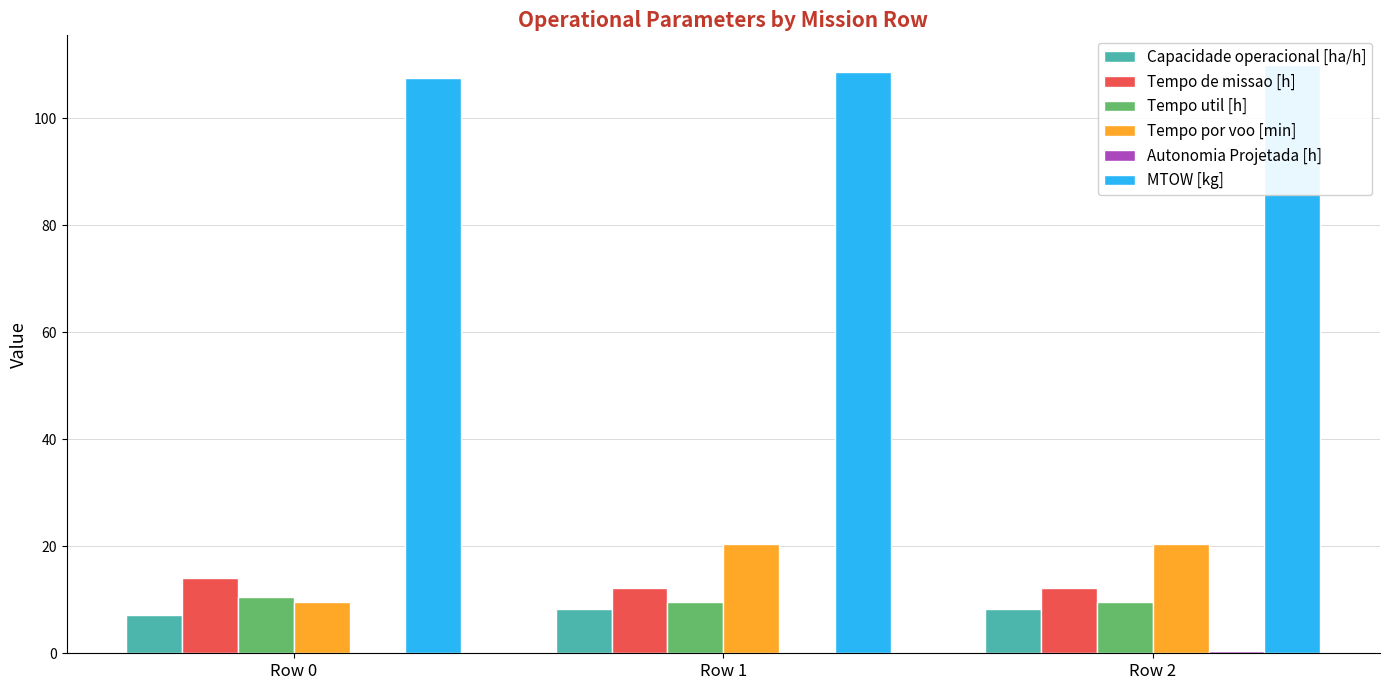

At which category is the sum across all series the highest?

Row 2